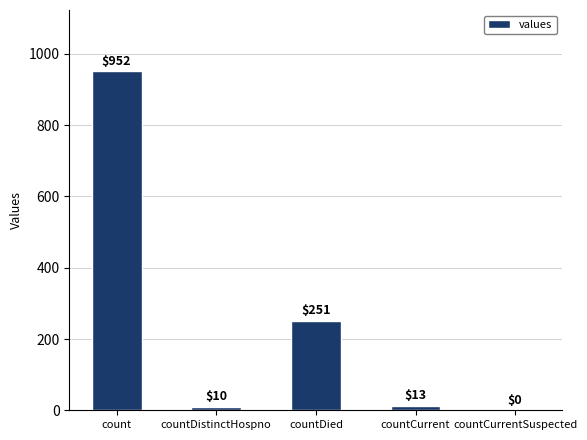

At which category does the chart reach its peak across all series?

count